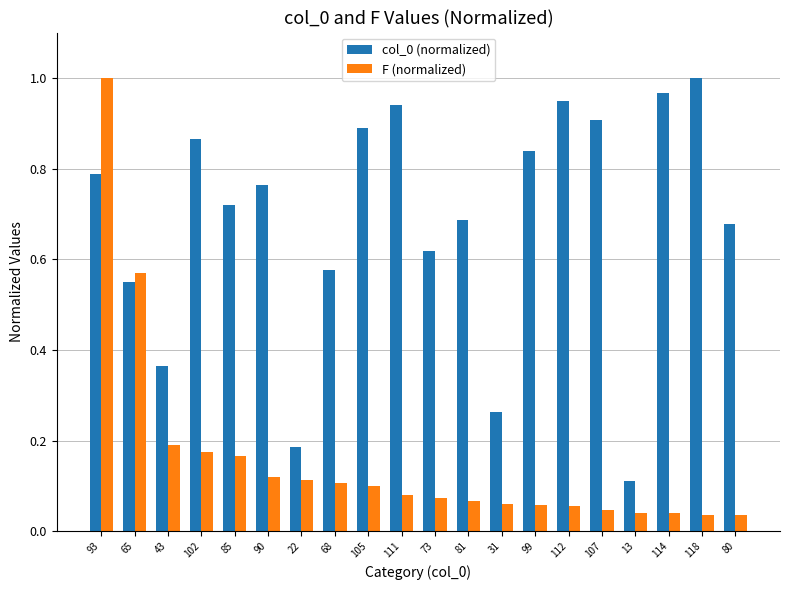

Is the value of F (normalized) at 81 greater than the value of col_0 (normalized) at 114?

No